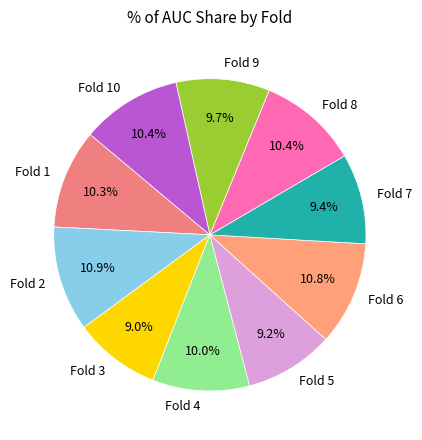

What percentage do Fold 10 and Fold 1 together represent?

20.7%